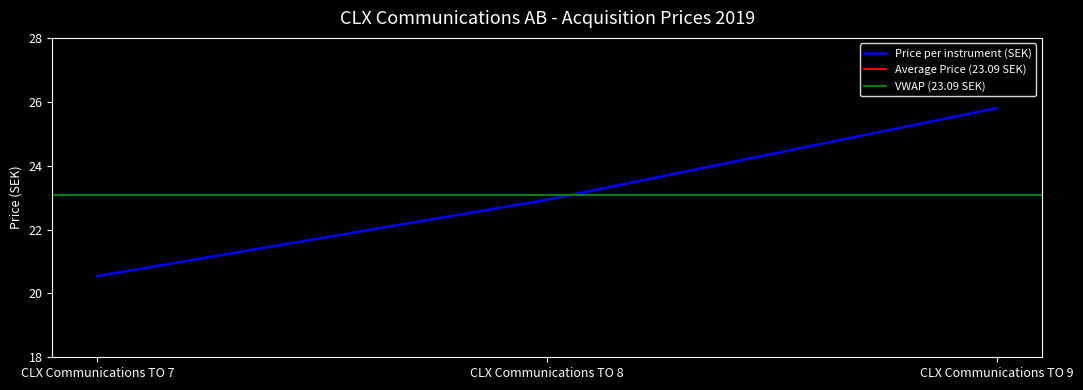

What is the ratio of the value at CLX Communications TO 7 to the value at CLX Communications TO 9?

0.8